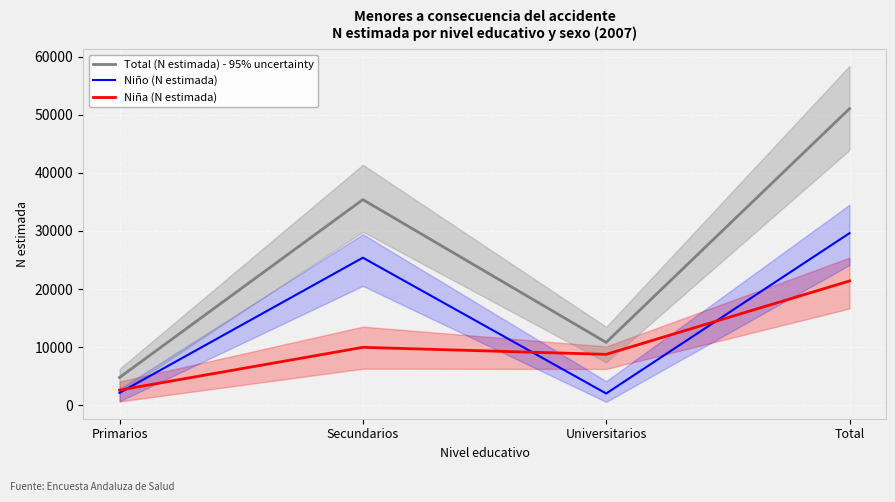

What is the sum of the Total (N estimada) - 95% uncertainty values at Universitarios and Secundarios?

46232